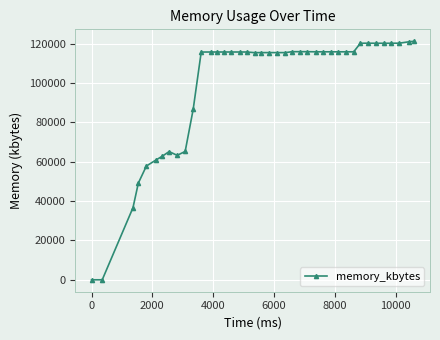

What is the sum of all values?

3942776